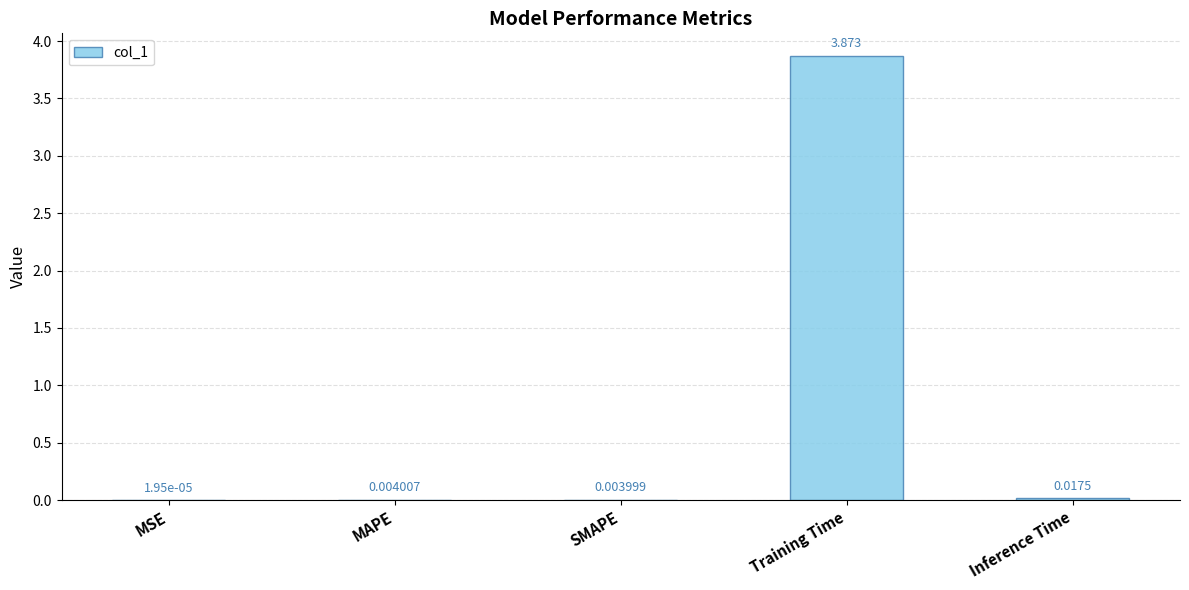

Which label corresponds to the largest value in the chart?

Training Time